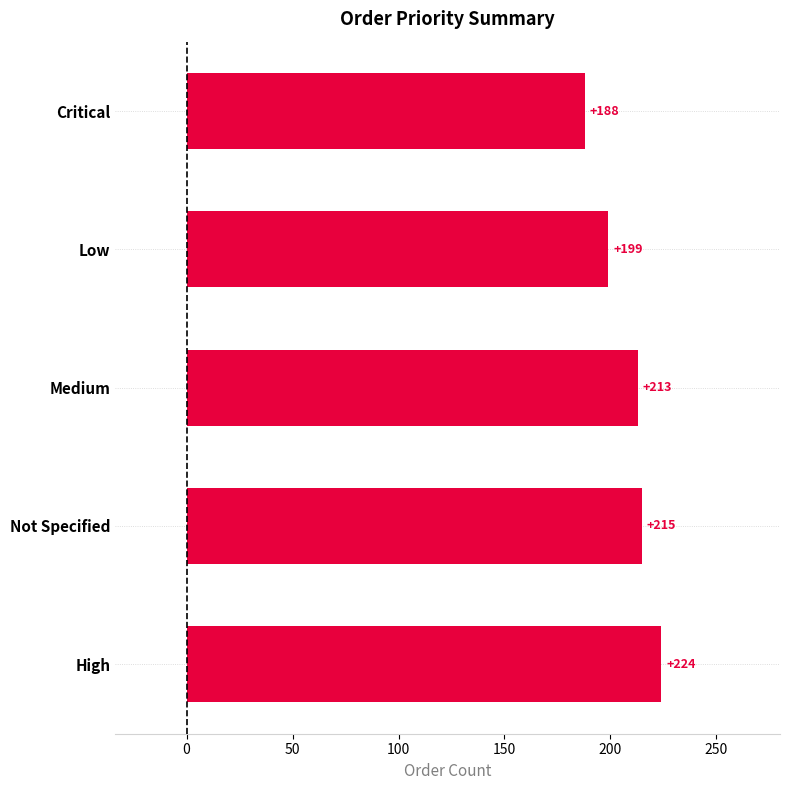

Which category has the lowest value across all series?

Critical